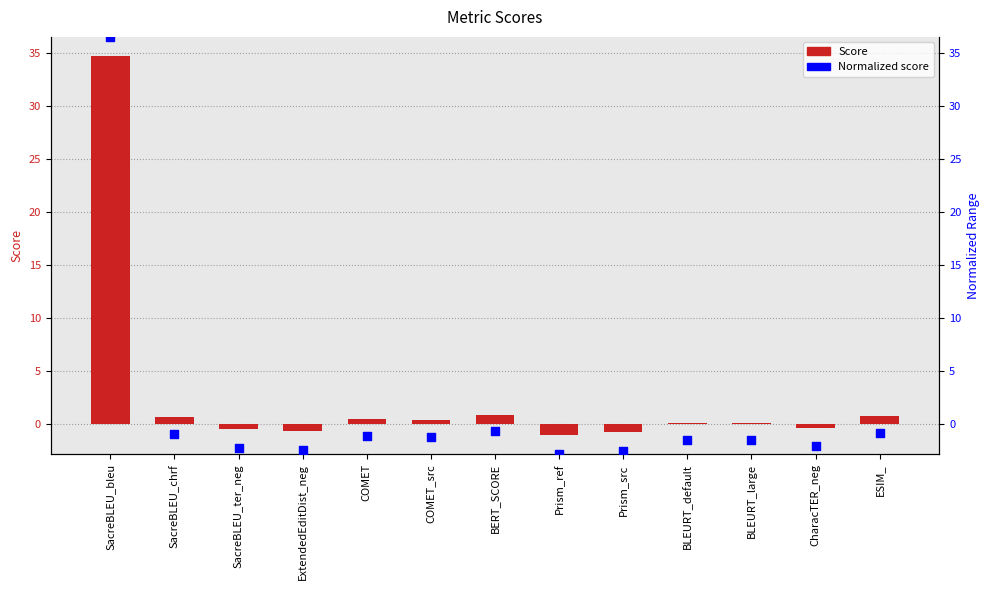

Which series has the widest spread of Y values?

Normalized